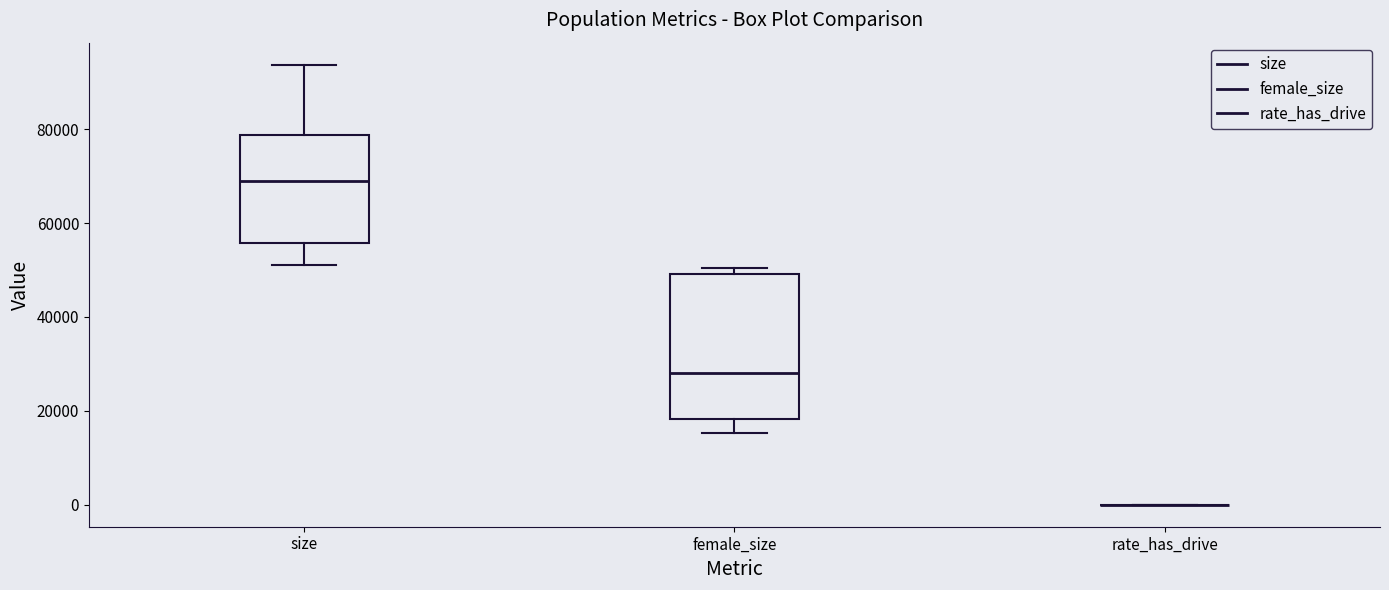

Which box is the tallest, from its lower edge to its upper edge?

female_size